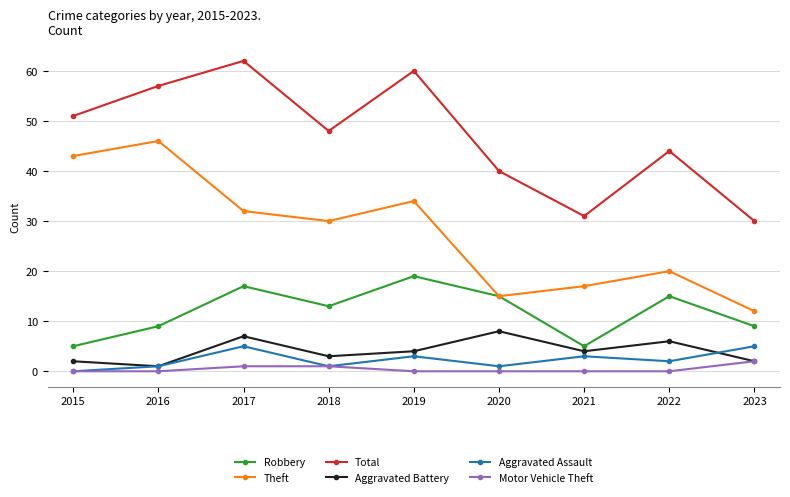

Is it true that Motor Vehicle Theft equals 0 at 2019?

True